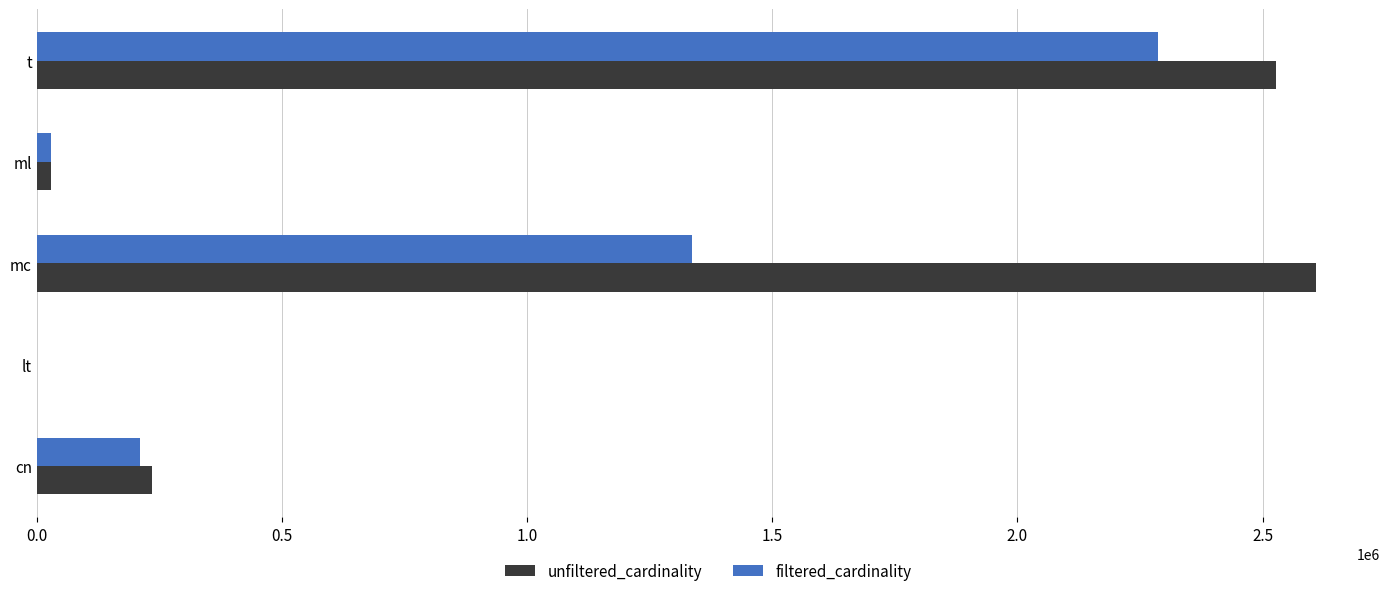

What is the average value of the unfiltered_cardinality series?

1080491